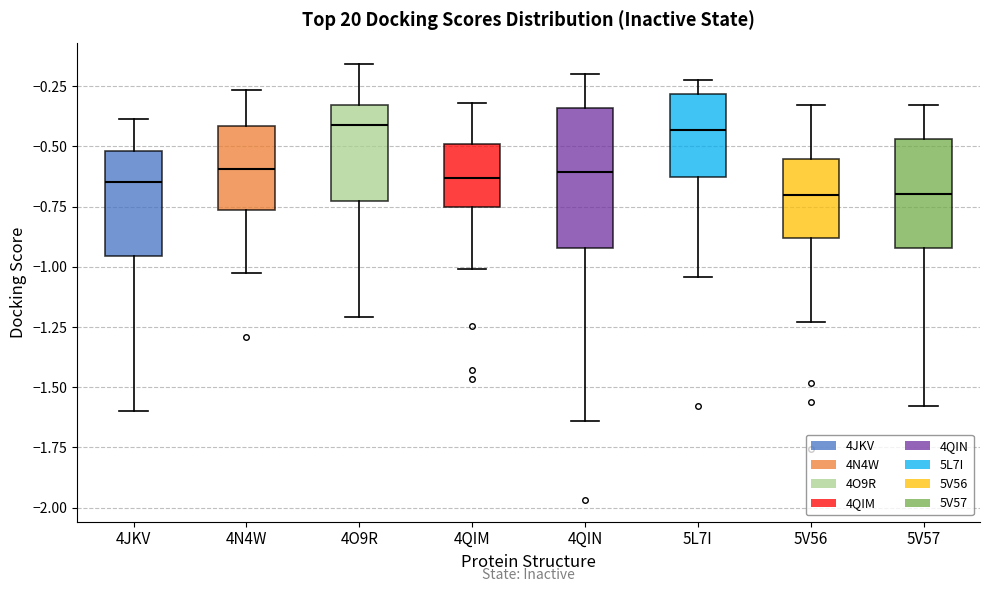

Reading left to right, read every box against the y-axis: the position of its median line, the range the box covers, and the ends of its whiskers. The values are not printed on the chart, so give them approximately, as read against the axis.

4JKV: median -0.65, box -0.95 to -0.50, whiskers -1.60 to -0.40
4N4W: median -0.60, box -0.75 to -0.40, whiskers -1.05 to -0.25
4O9R: median -0.40, box -0.75 to -0.35, whiskers -1.20 to -0.15
4QIM: median -0.65, box -0.75 to -0.50, whiskers -1.00 to -0.30
4QIN: median -0.60, box -0.90 to -0.35, whiskers -1.65 to -0.20
5L7I: median -0.45, box -0.65 to -0.30, whiskers -1.05 to -0.20
5V56: median -0.70, box -0.90 to -0.55, whiskers -1.25 to -0.35
5V57: median -0.70, box -0.90 to -0.45, whiskers -1.60 to -0.35